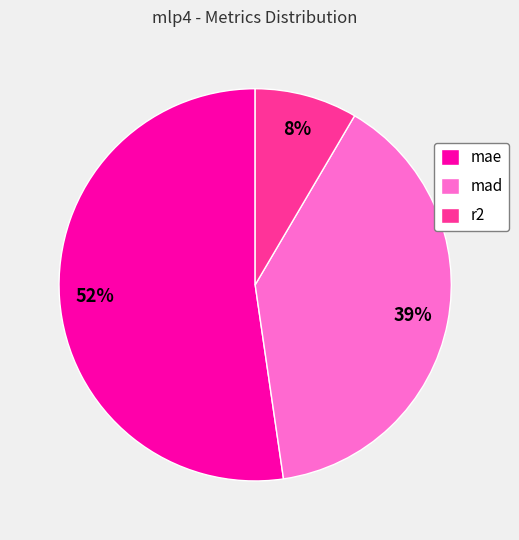

To the nearest percent, what is the combined percentage of r2 and mae?

61%